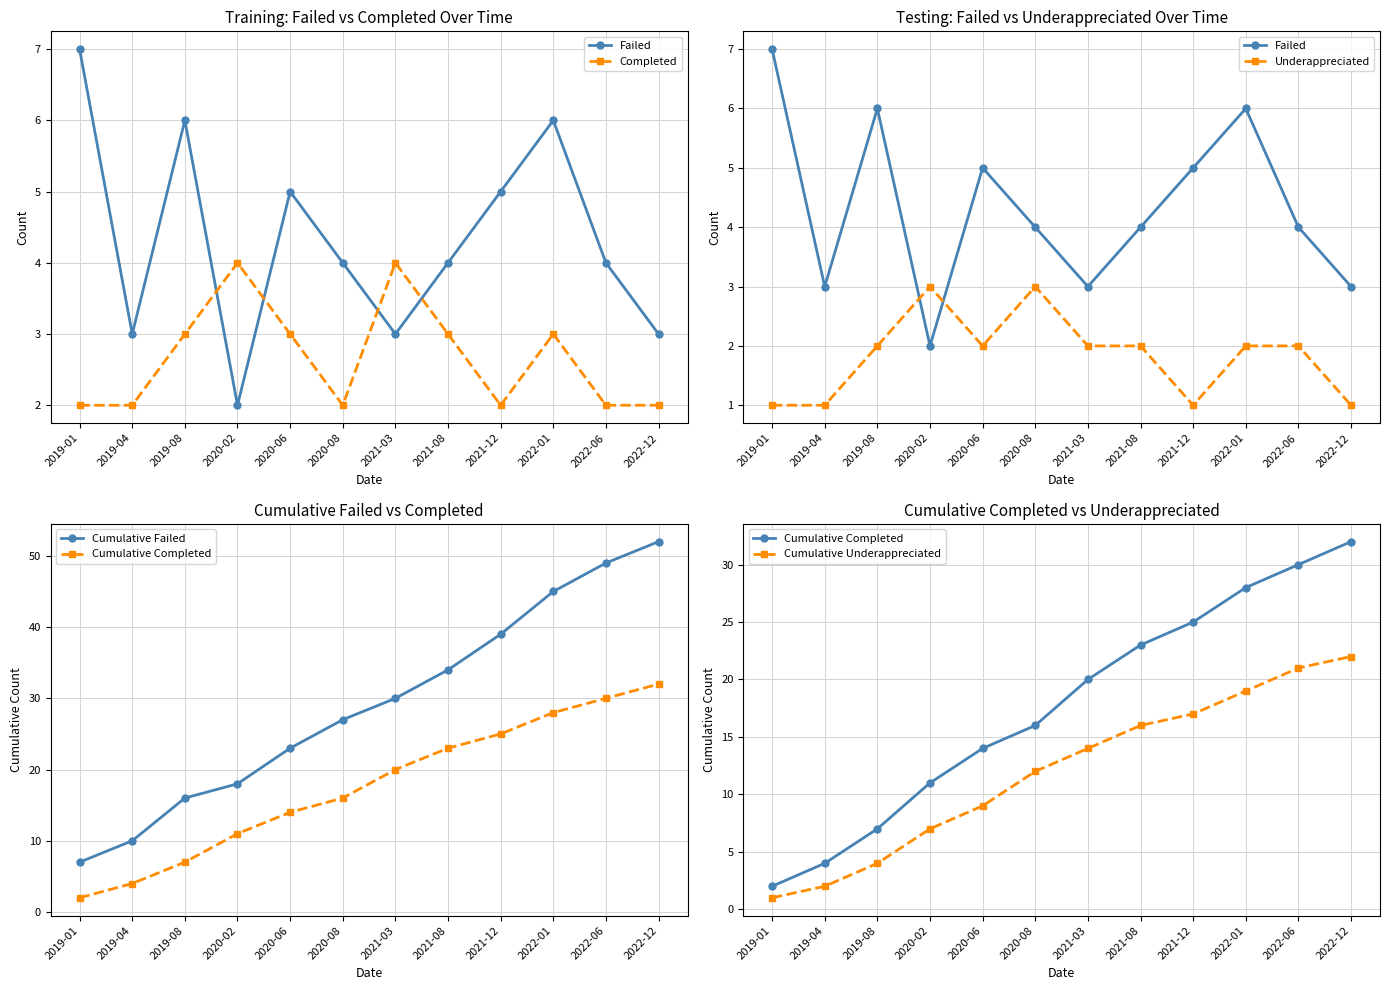

What is the difference between the maximum and minimum values in the Cumulative Failed series?

45